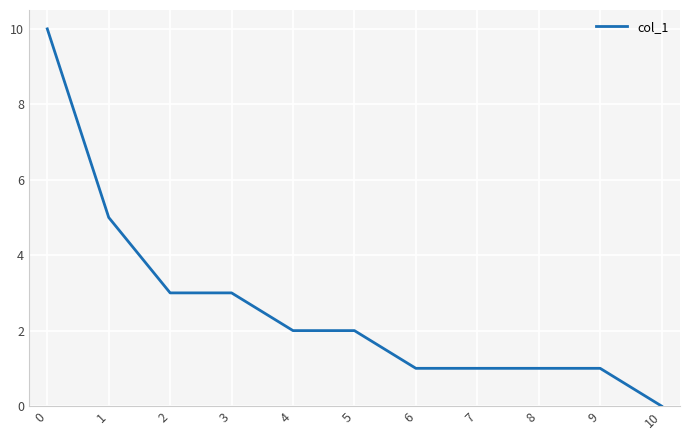

How many lines are shown in the chart?

1